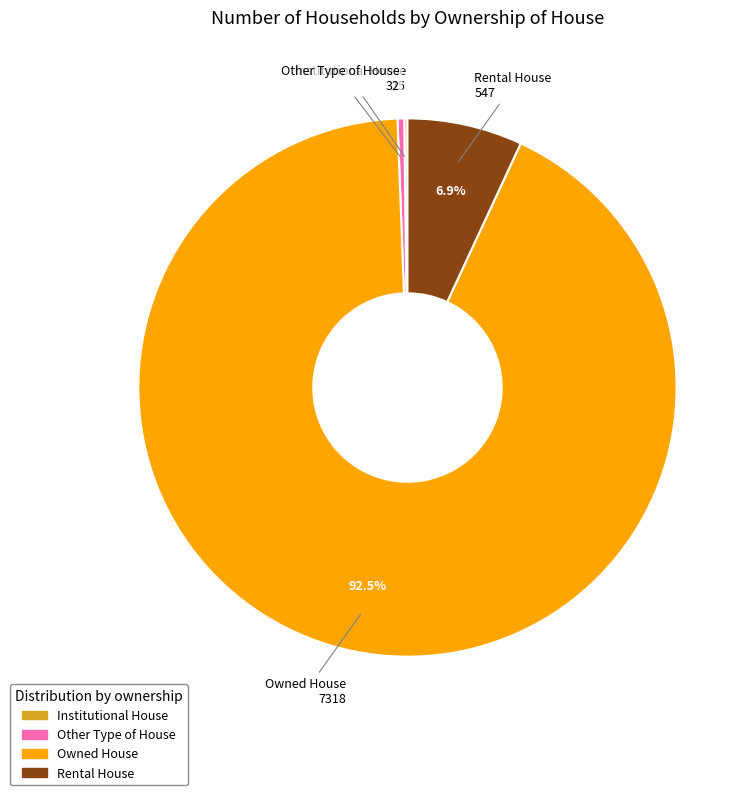

Do Owned House and Rental House together represent more than half of the pie?

Yes